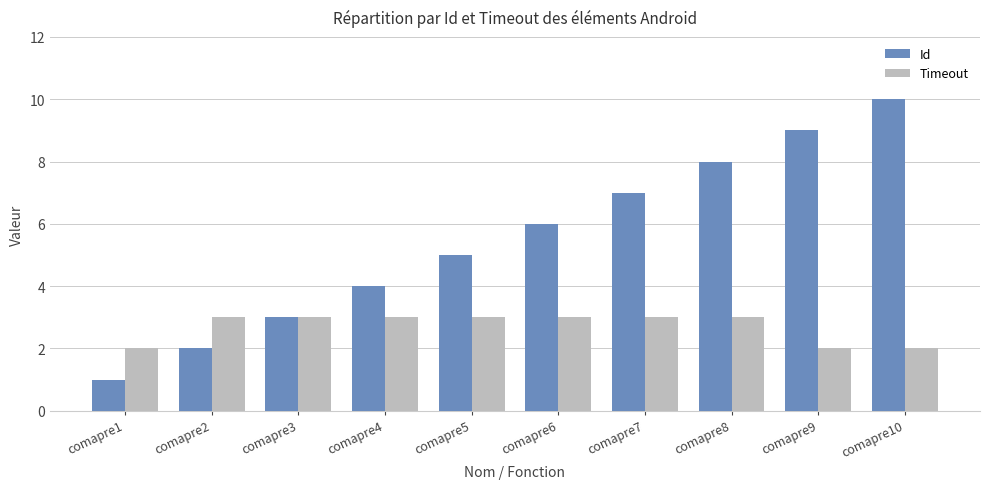

Rank the series by their average value, from highest to lowest.

Id, Timeout